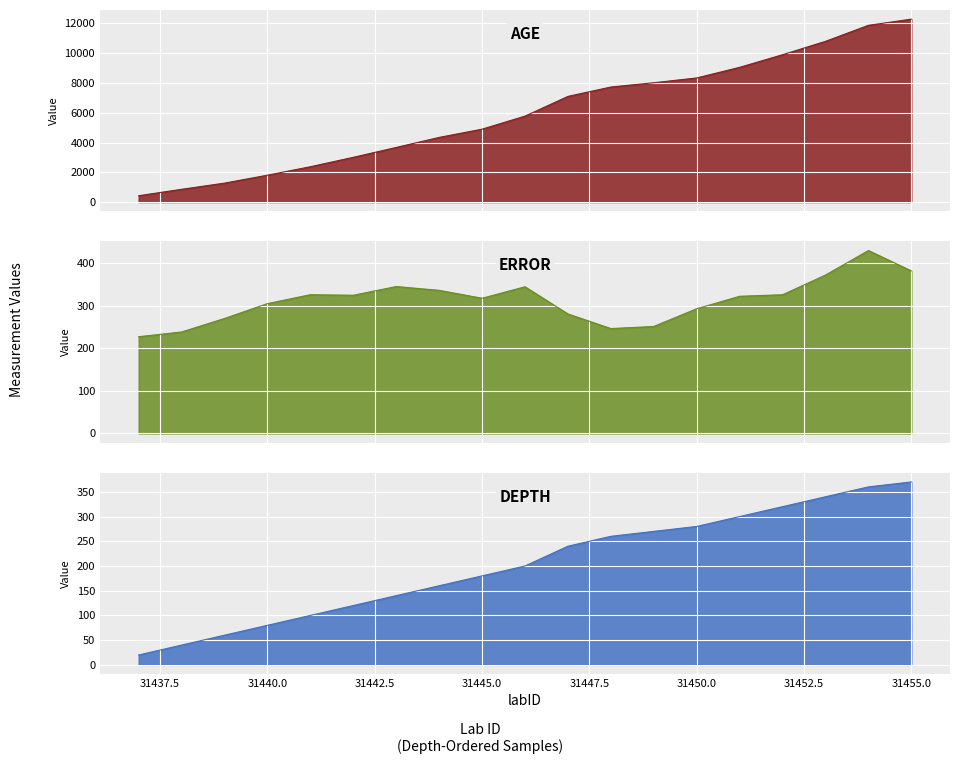

Reading left to right, extract all data points from this chart.

age: 425.8	857.2	1271.8	1805.3	2373.3	3005.7	3668.1	4343.1	4896.6	5773.0	7097.0	7727.1	8014.6	8337.2	9049.7	9898.0	10795.5	11871.6	12286.6
error: 227.3	238.4	270.1	305.0	325.9	324.6	345.1	336.2	317.6	344.6	280.7	246.4	251.4	293.0	322.3	325.9	372.2	429.7	381.8
depth: 20.0	40.0	60.0	80.0	100.0	120.0	140.0	160.0	180.0	200.0	240.0	260.0	270.0	280.0	300.0	320.0	340.0	360.0	370.0